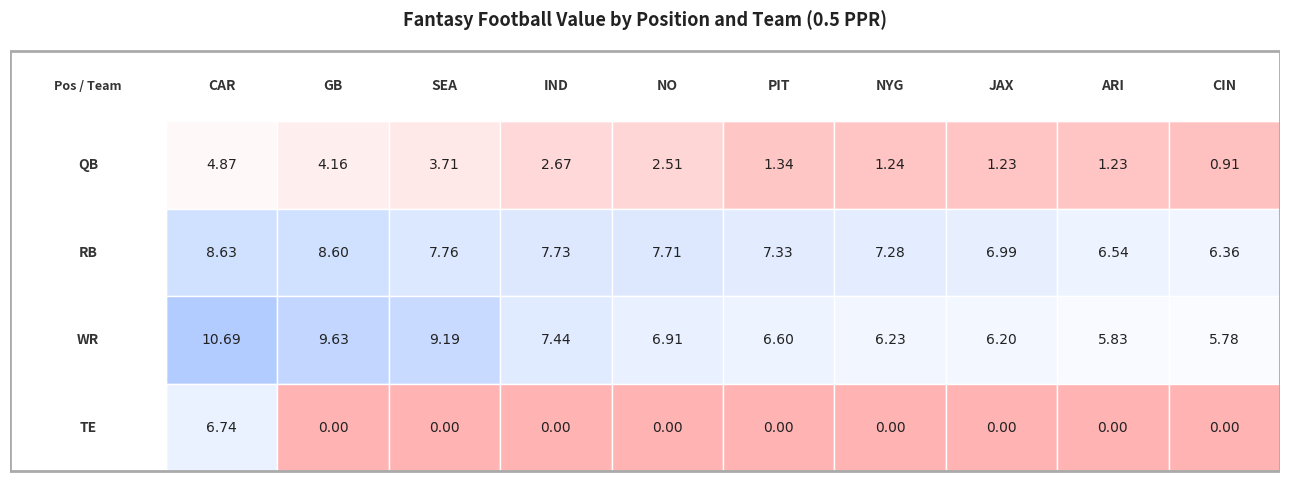

Is it true that QB equals 4.9 at 0?

True